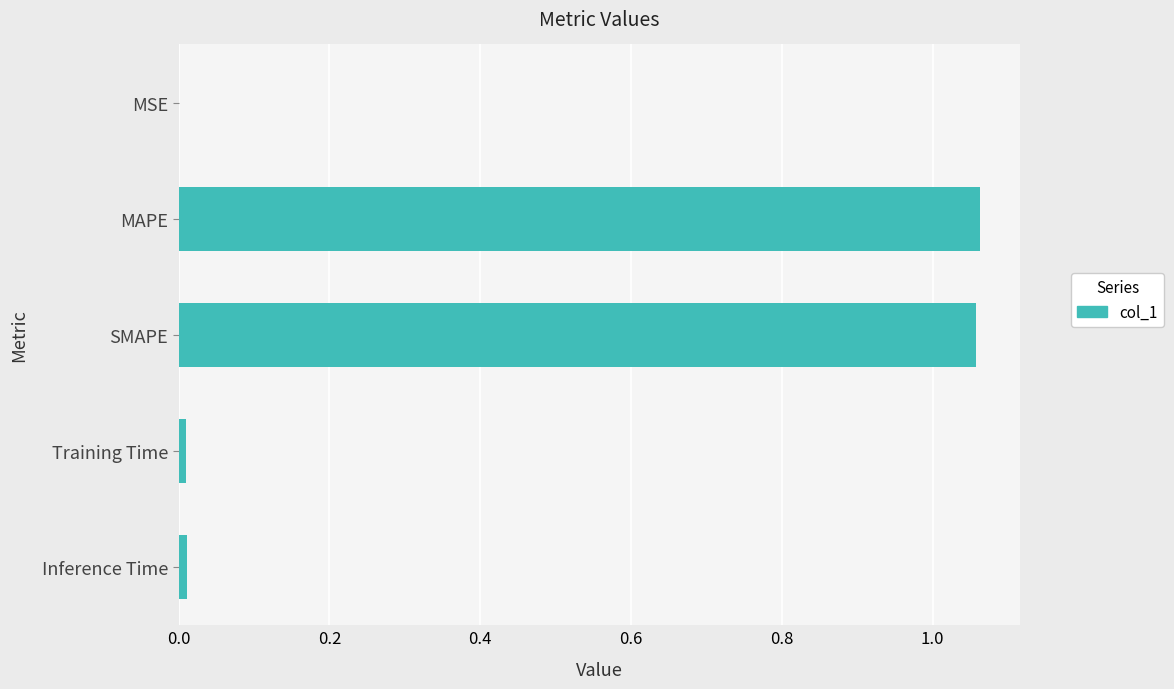

Between Inference Time and SMAPE, which is larger?

SMAPE